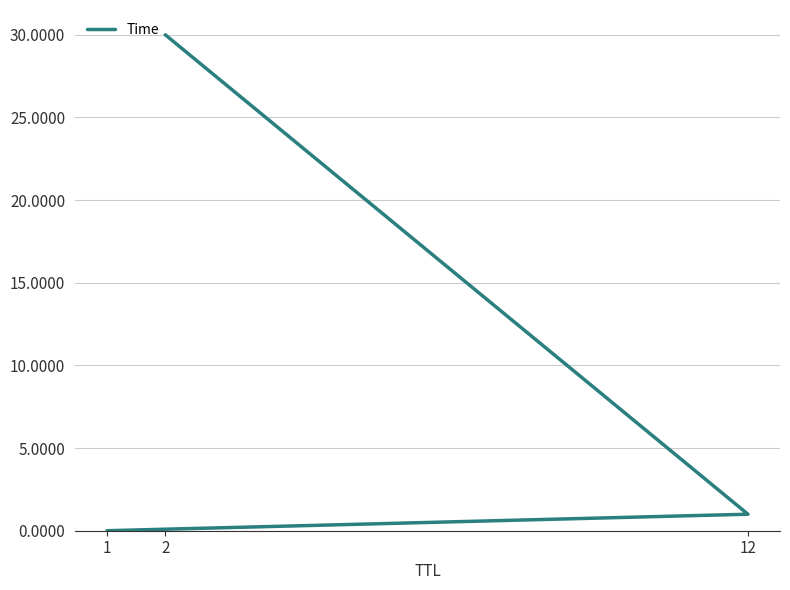

The value at 1 is 0.0. True or false?

False